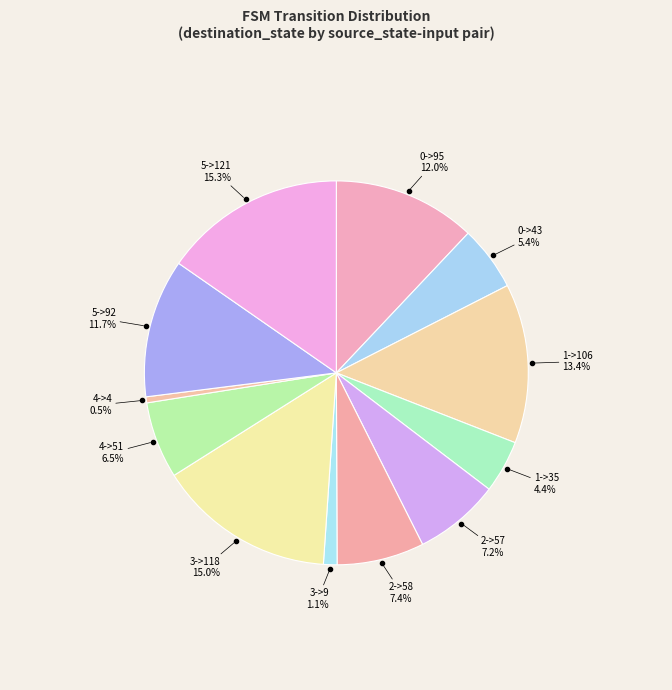

What portion of the pie excludes 0->95?

88.0%